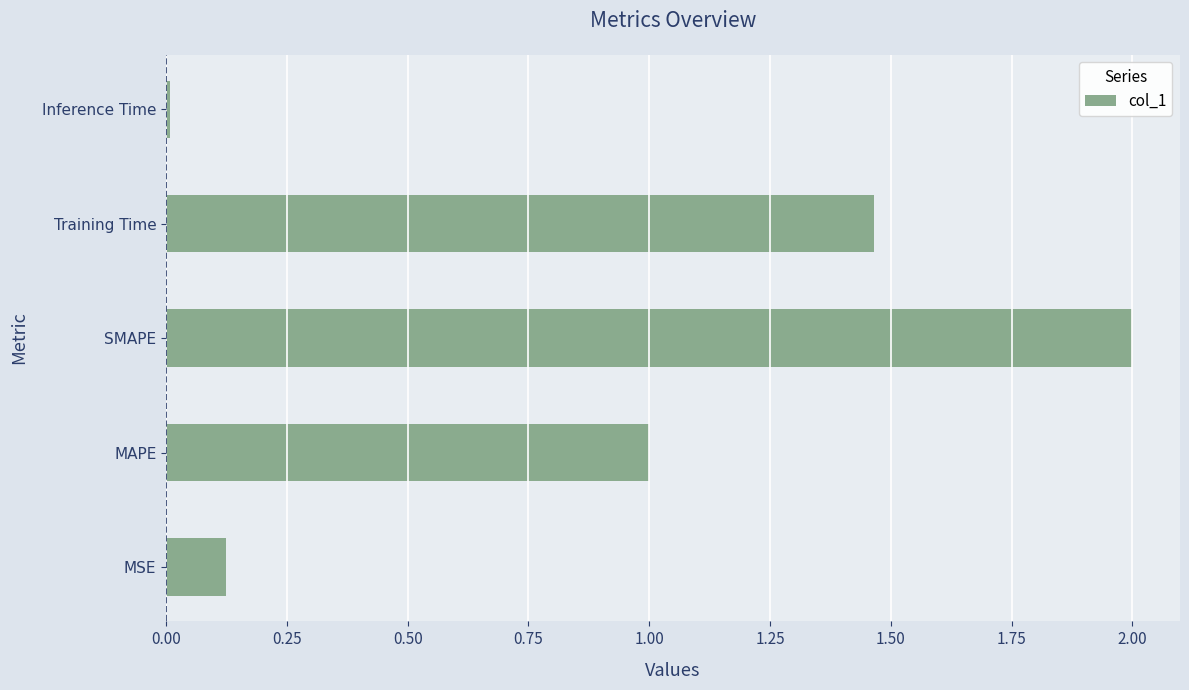

Count the number of categories in the chart.

5